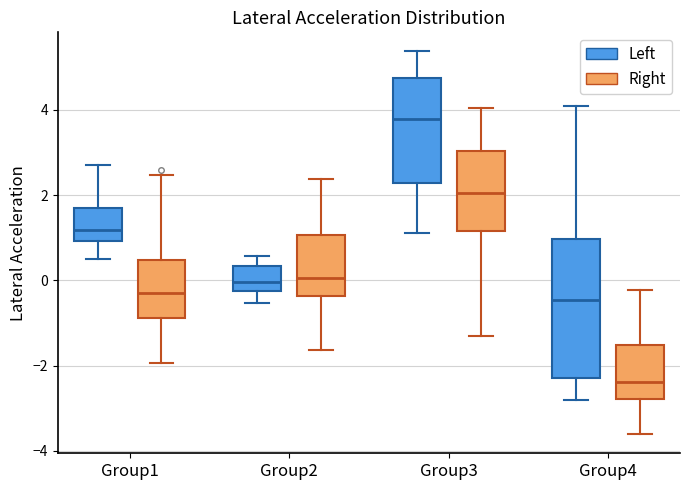

Reading left to right, read every box against the y-axis: the position of its median line, the range the box covers, and the ends of its whiskers. The values are not printed on the chart, so give them approximately, as read against the axis.

Group1 (Left): median 1.2, box 1.0 to 1.6, whiskers 0.6 to 2.8
Group1 (Right): median -0.2, box -0.8 to 0.4, whiskers -2.0 to 2.4
Group2 (Left): median 0.0, box -0.2 to 0.4, whiskers -0.6 to 0.6
Group2 (Right): median 0.0, box -0.4 to 1.0, whiskers -1.6 to 2.4
Group3 (Left): median 3.8, box 2.2 to 4.8, whiskers 1.2 to 5.4
Group3 (Right): median 2.0, box 1.2 to 3.0, whiskers -1.4 to 4.0
Group4 (Left): median -0.4, box -2.2 to 1.0, whiskers -2.8 to 4.0
Group4 (Right): median -2.4, box -2.8 to -1.6, whiskers -3.6 to -0.2